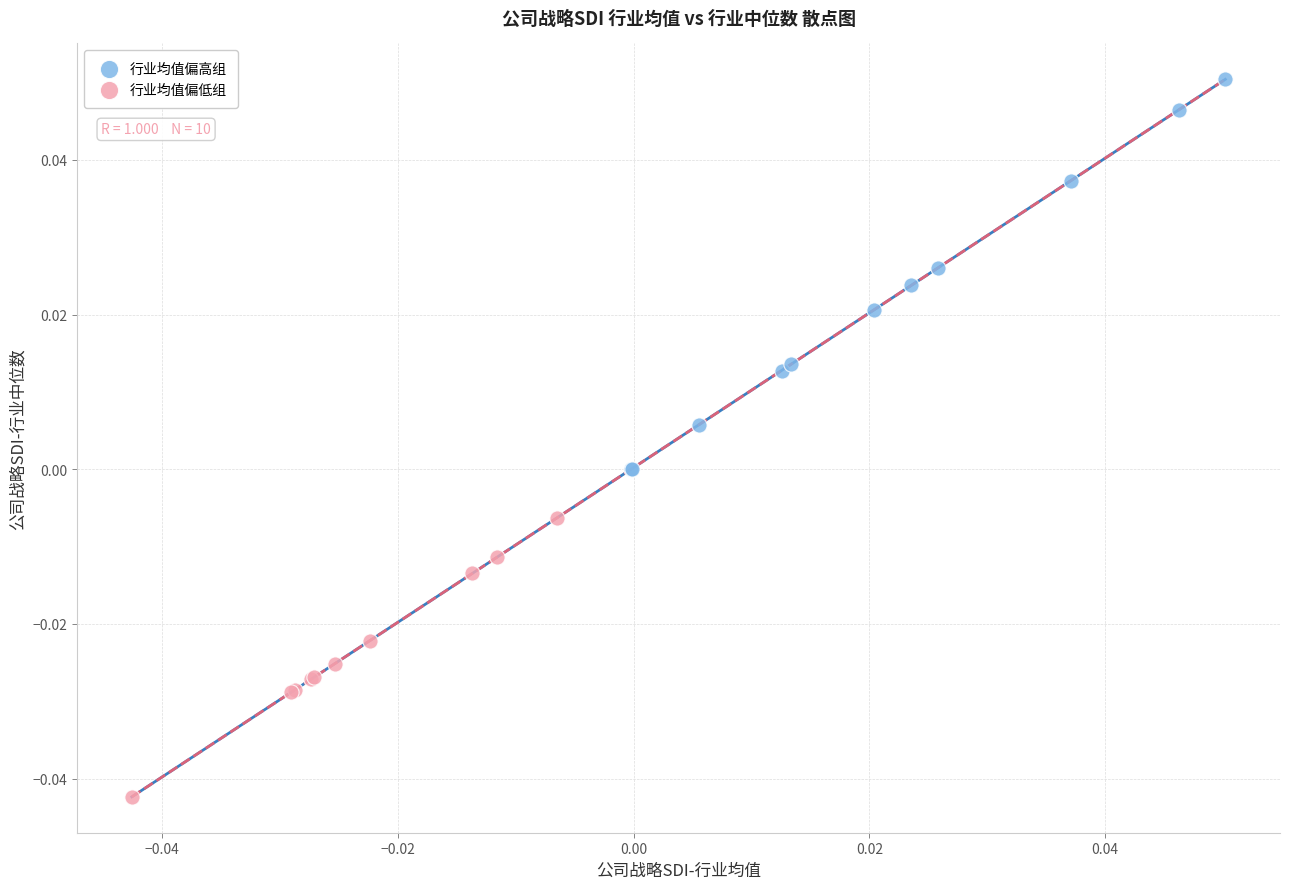

Which series contains the highest Y value?

行业均值偏高组